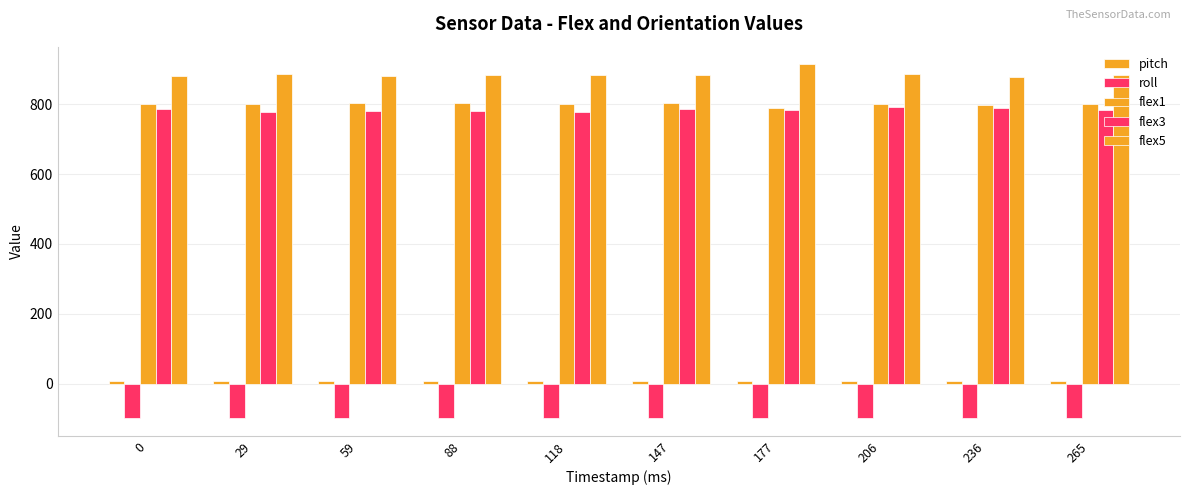

Does the chart contain stacked bars?

No